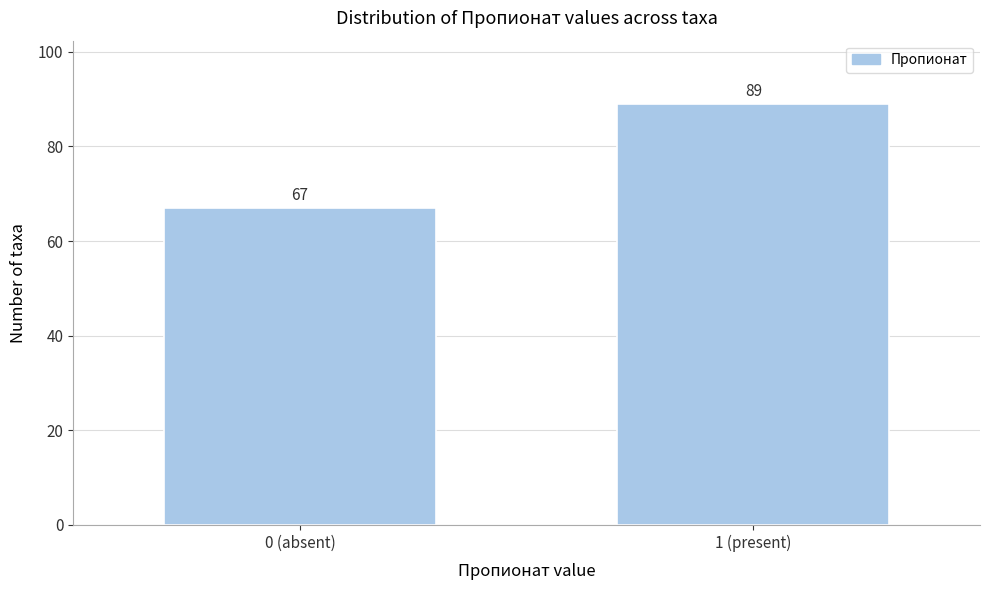

Reading left to right, list all the values displayed in this chart.

67	89